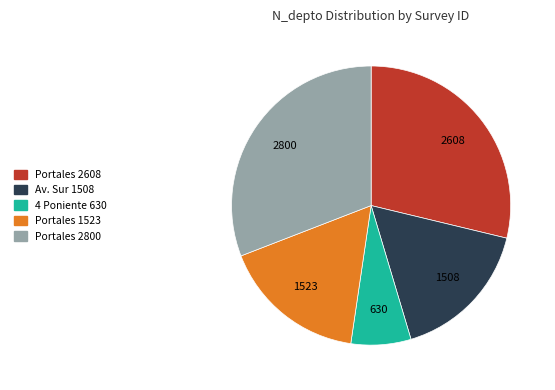

Is it true that Portales 2608 is 16% of the pie?

False